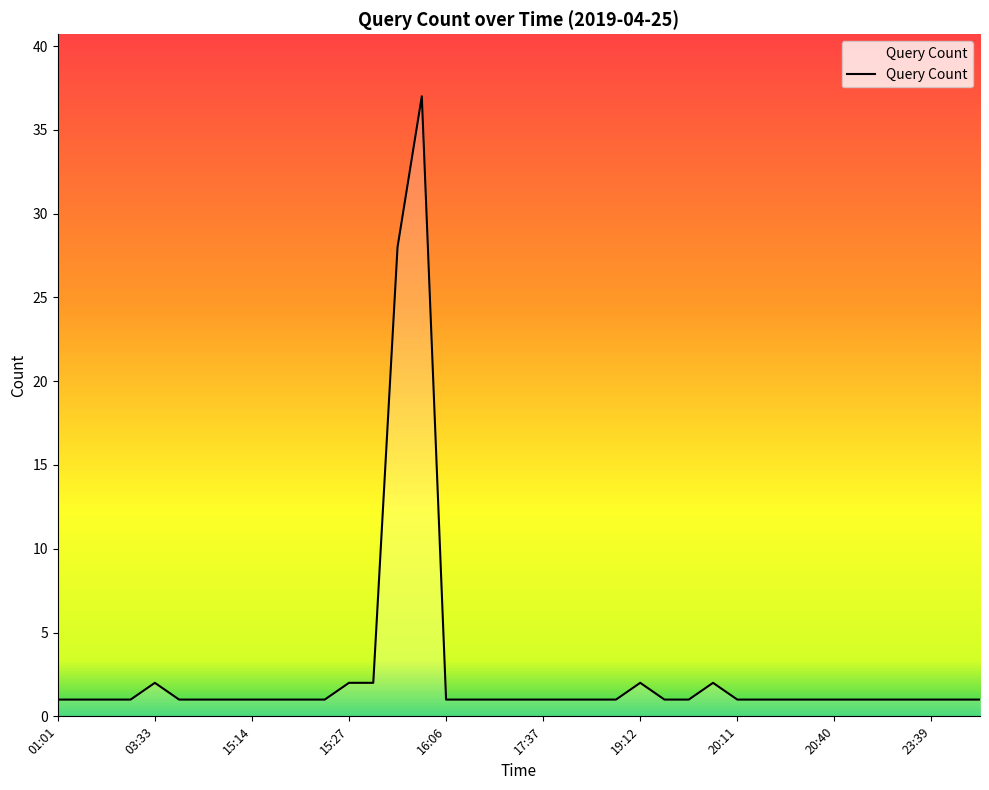

True or false: there are more than 1 points higher than both neighbors.

True